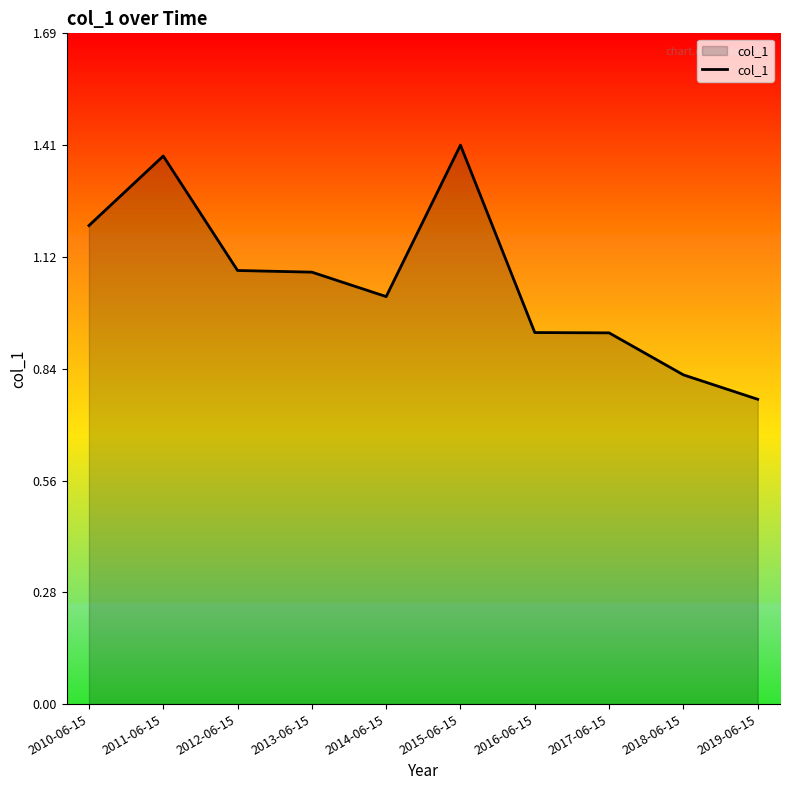

Which label corresponds to the smallest value in the chart?

2019-06-15